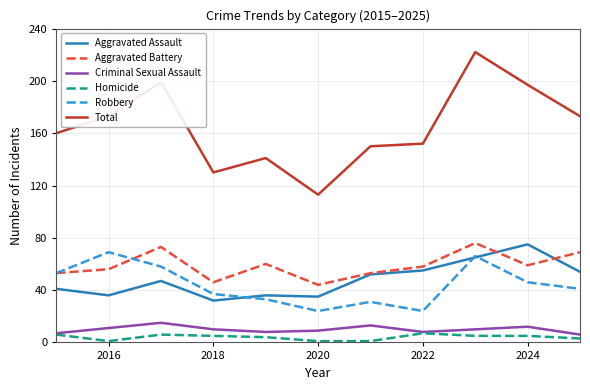

True or false: Homicide and Aggravated Assault intersect in this chart.

False